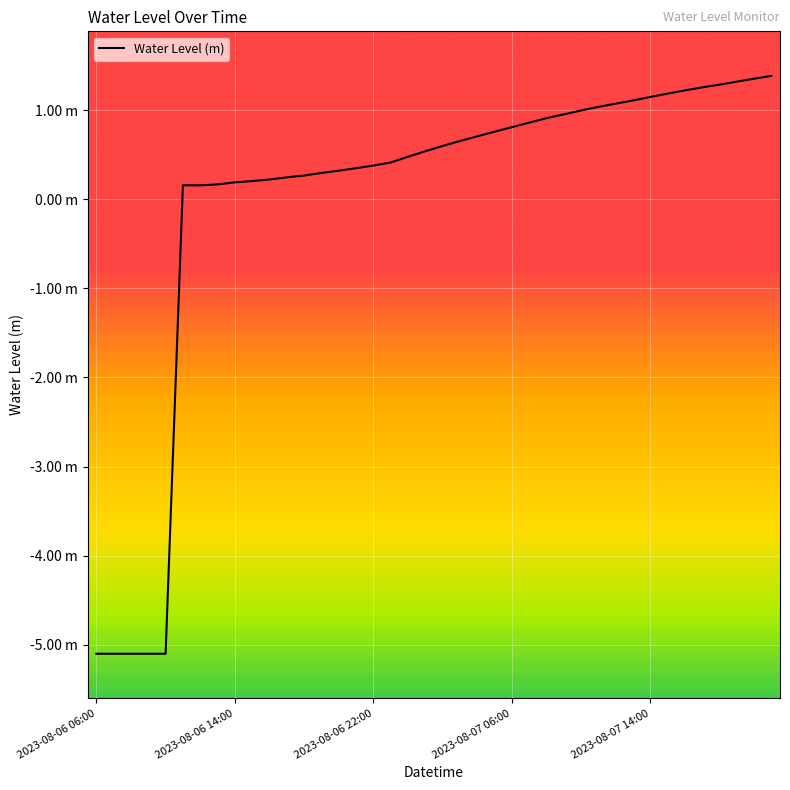

Is this an area chart (filled region under the line)?

No